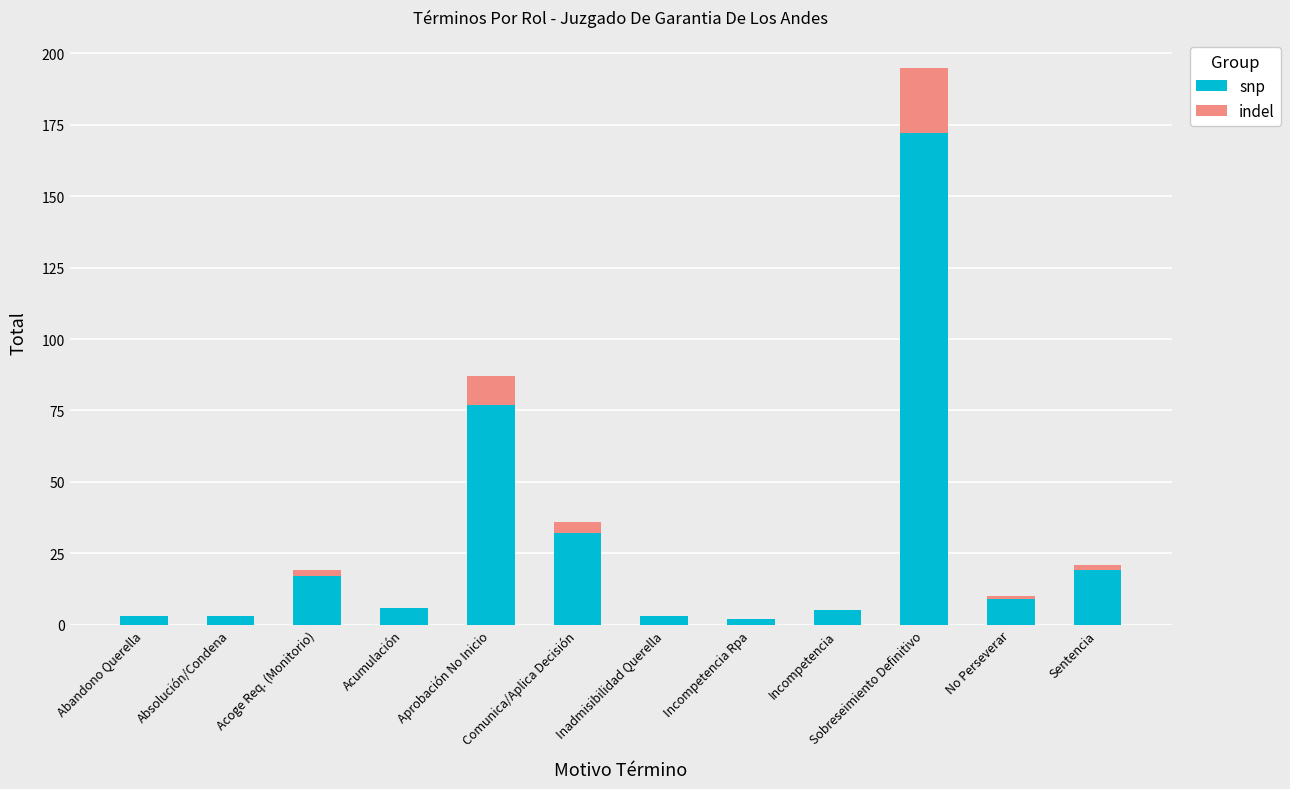

Is it true that snp equals 6 at Acumulación?

True